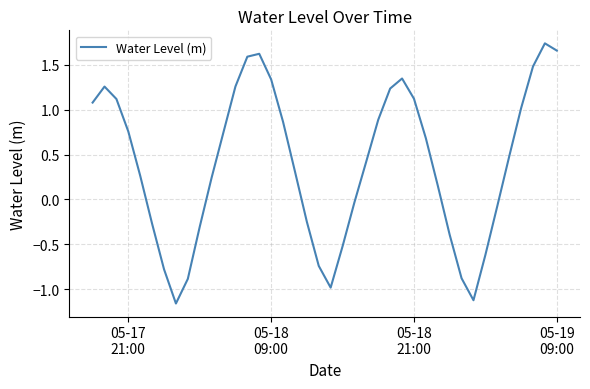

What is the average value?

0.4